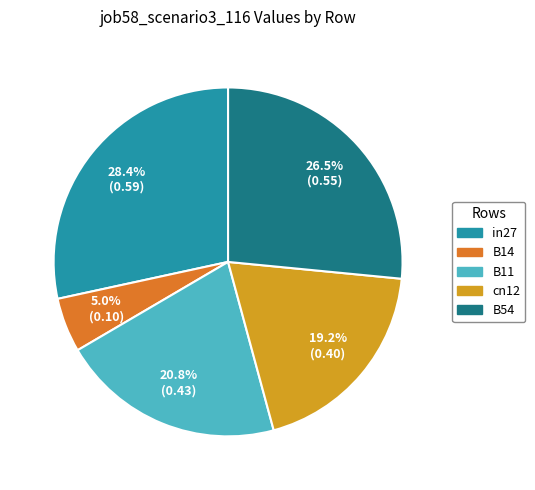

To the nearest percent, what is the average slice percentage?

20%